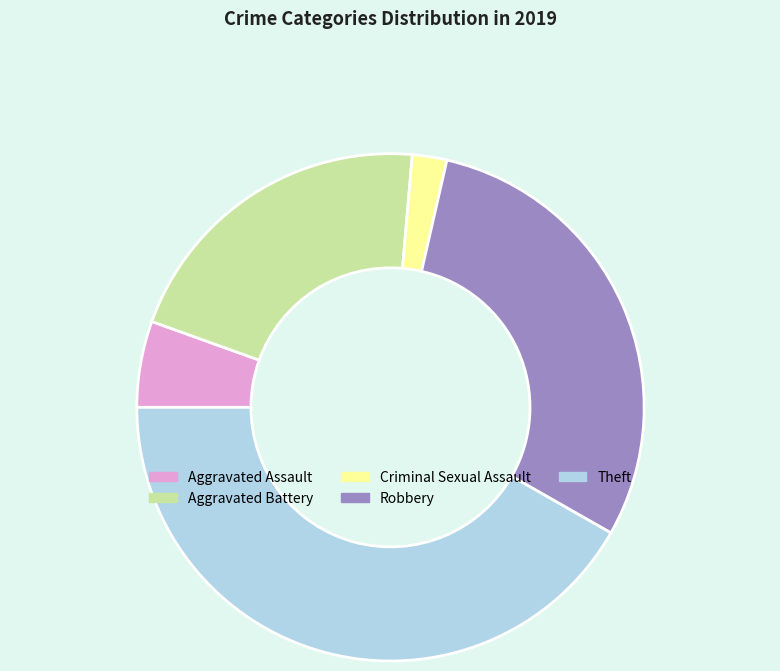

Is there a majority slice in this chart?

No